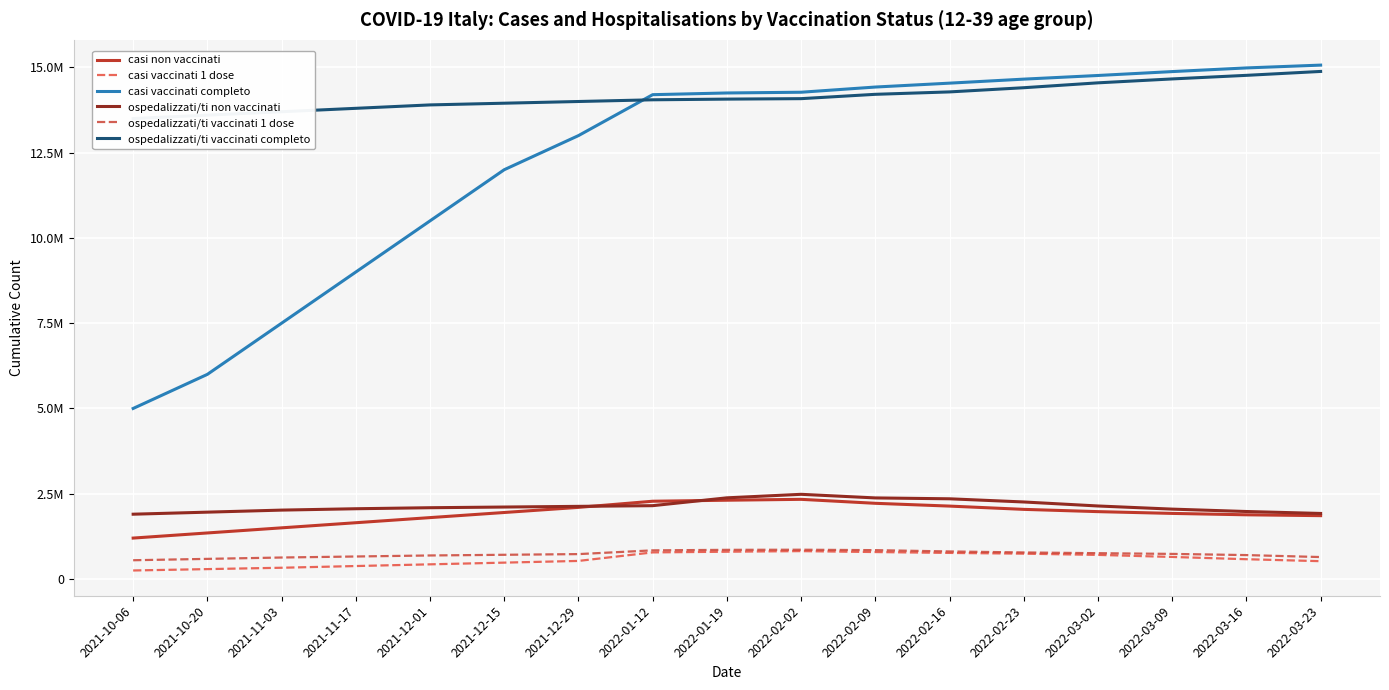

How many series are shown in this chart?

6